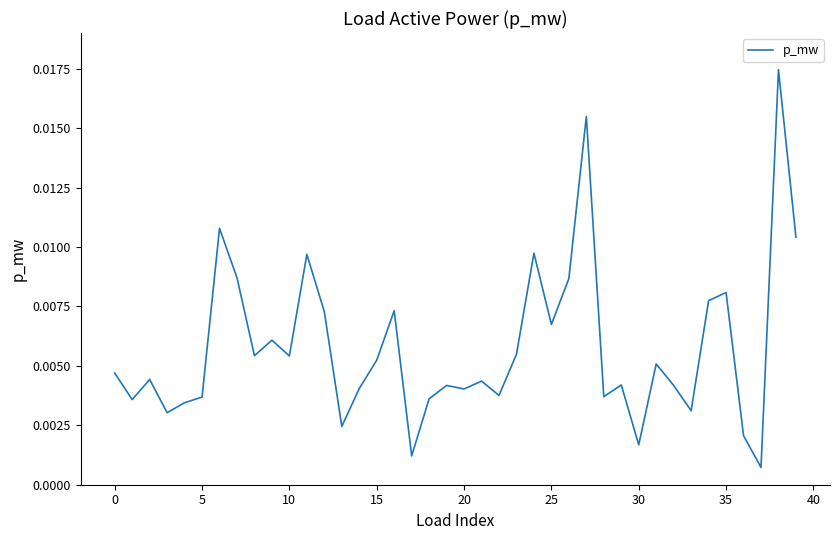

True or false: the data has more than 0 interior local peaks.

True